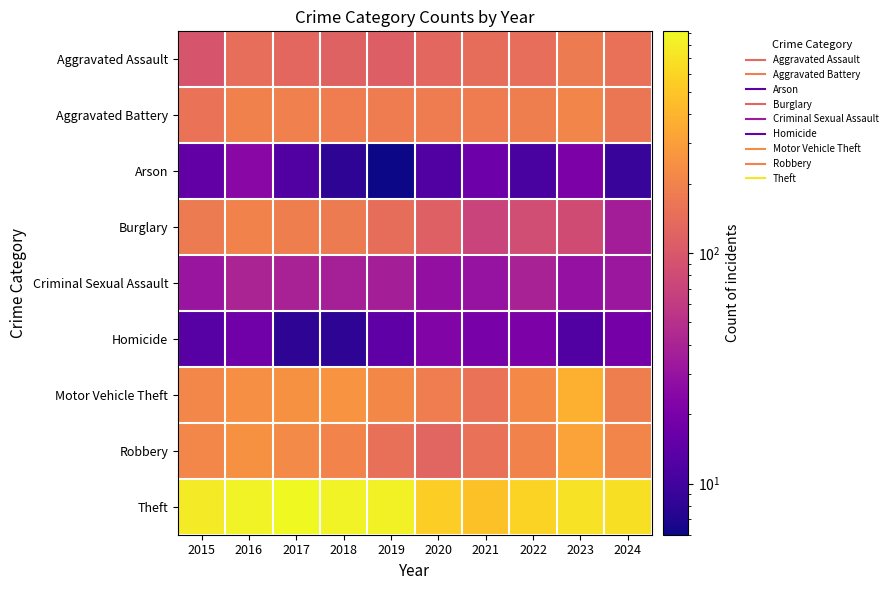

Rank the series at 2018 from lowest to highest value.

Arson, Homicide, Criminal Sexual Assault, Aggravated Assault, Burglary, Aggravated Battery, Robbery, Motor Vehicle Theft, Theft